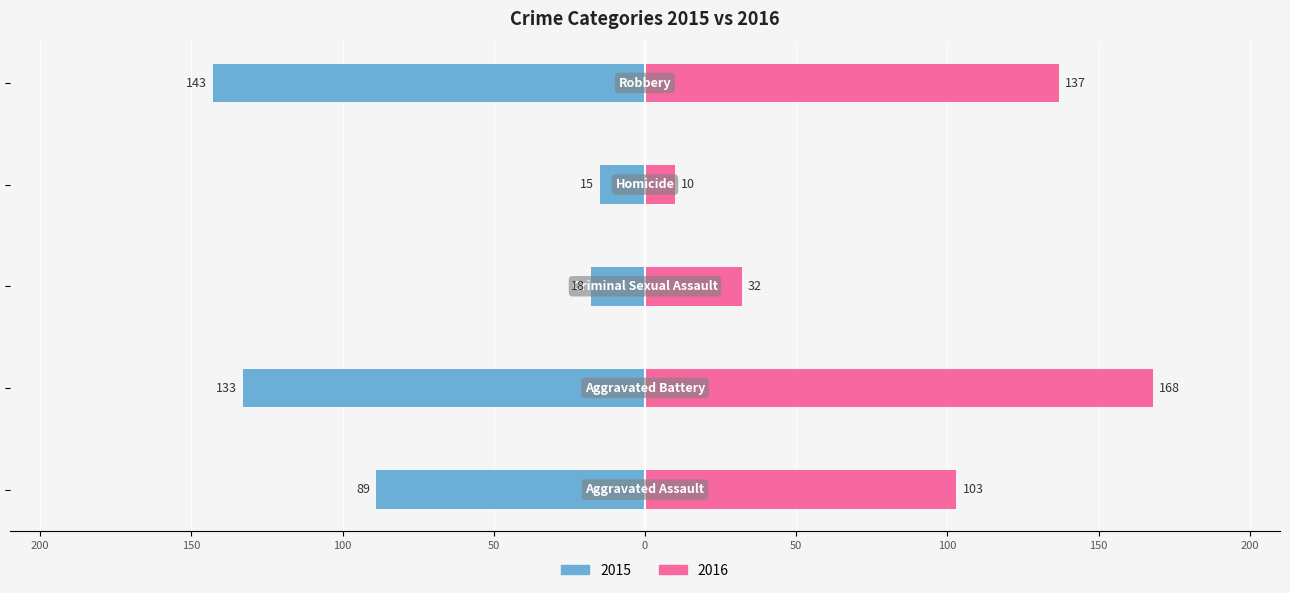

What is the value of the 2015 (odd years) bar at the 3rd from the left?

-18